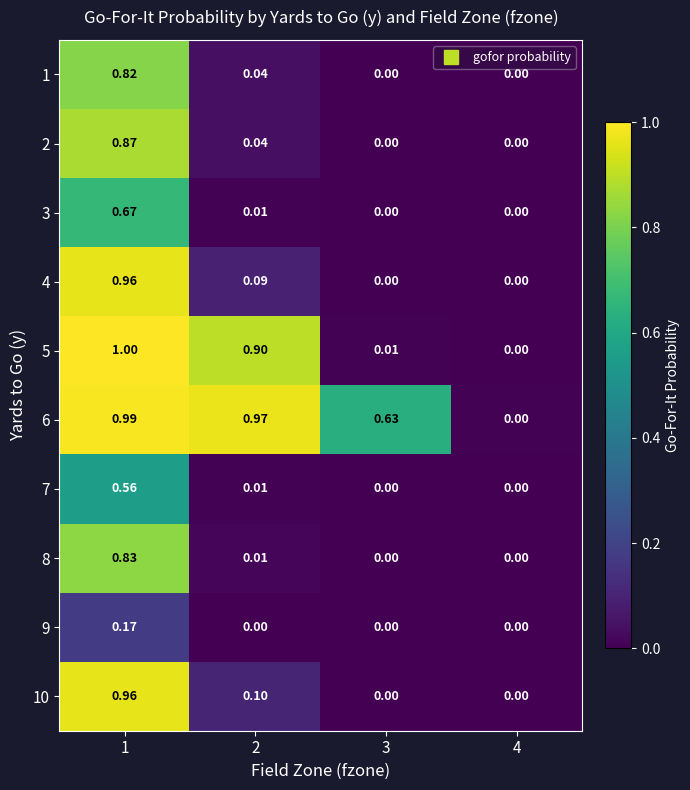

What is the spread (max minus min) of values at 2?

1.0